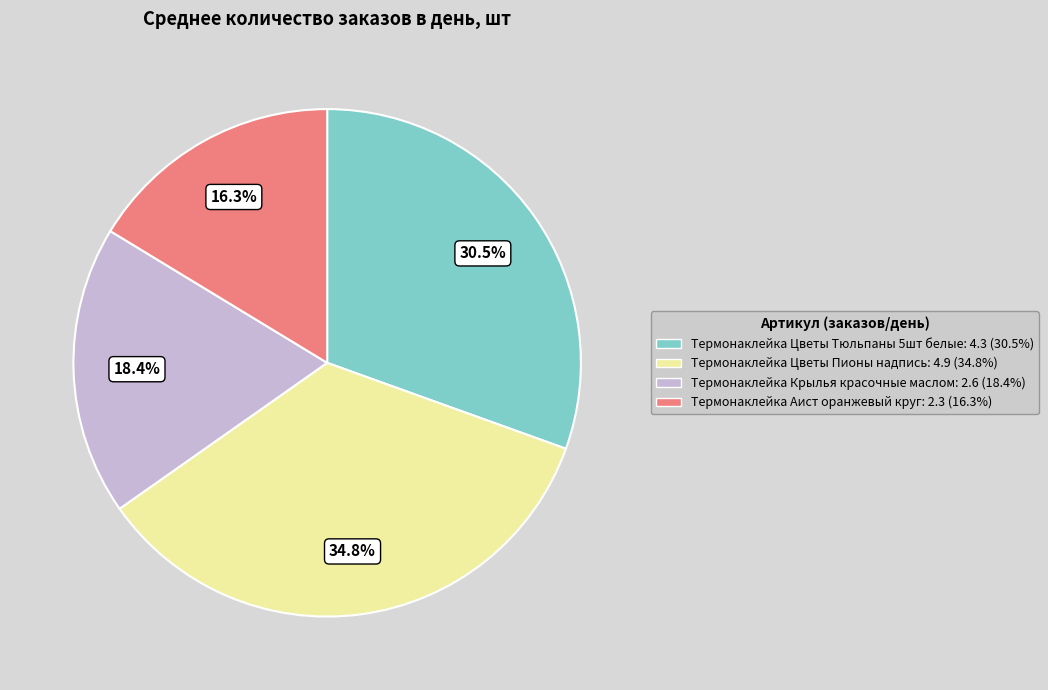

Does any single category account for the majority?

No